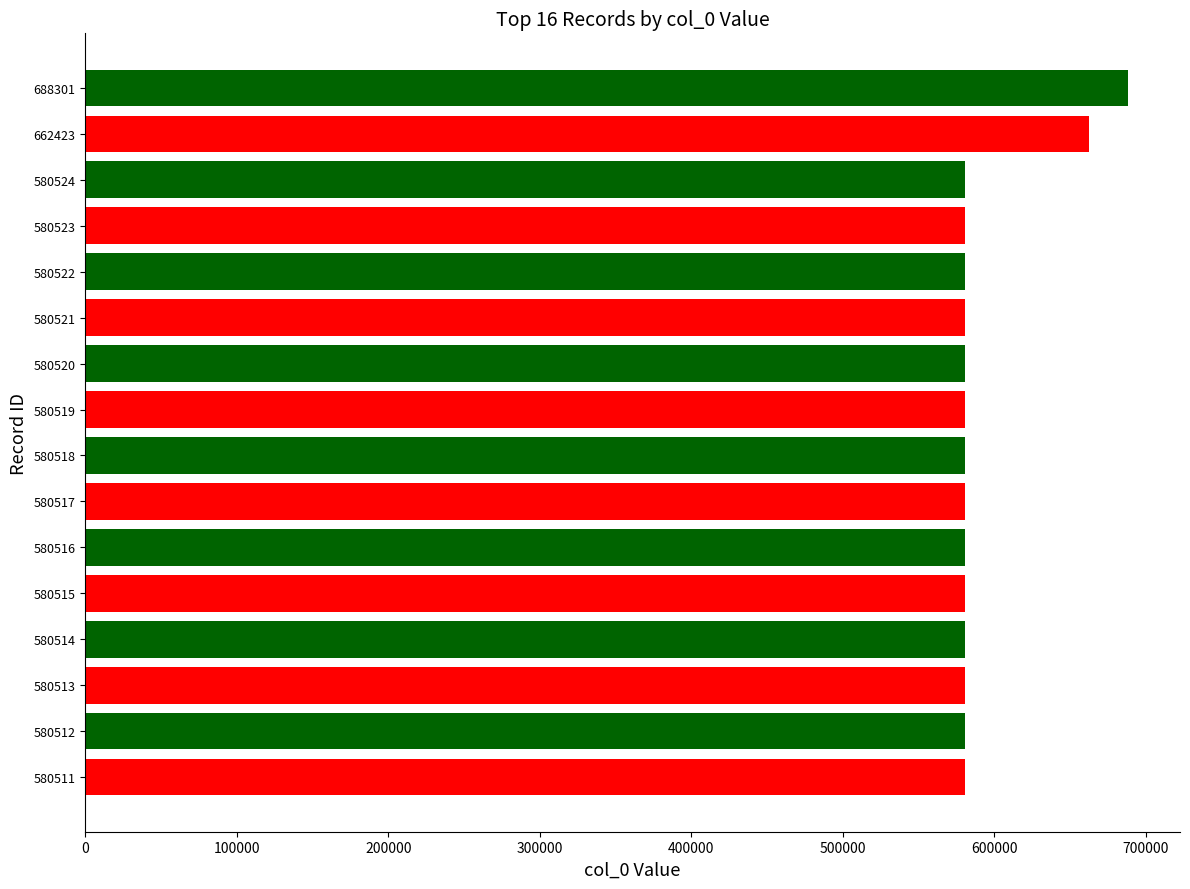

At which label is the value closest to 634406?

662423